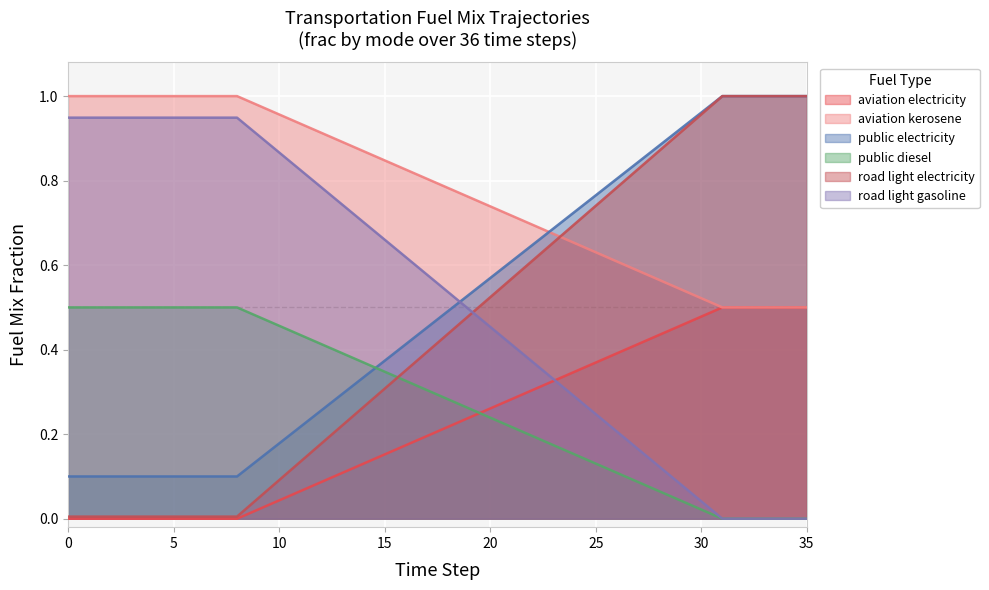

Which has a higher value, 13 or 8?

13